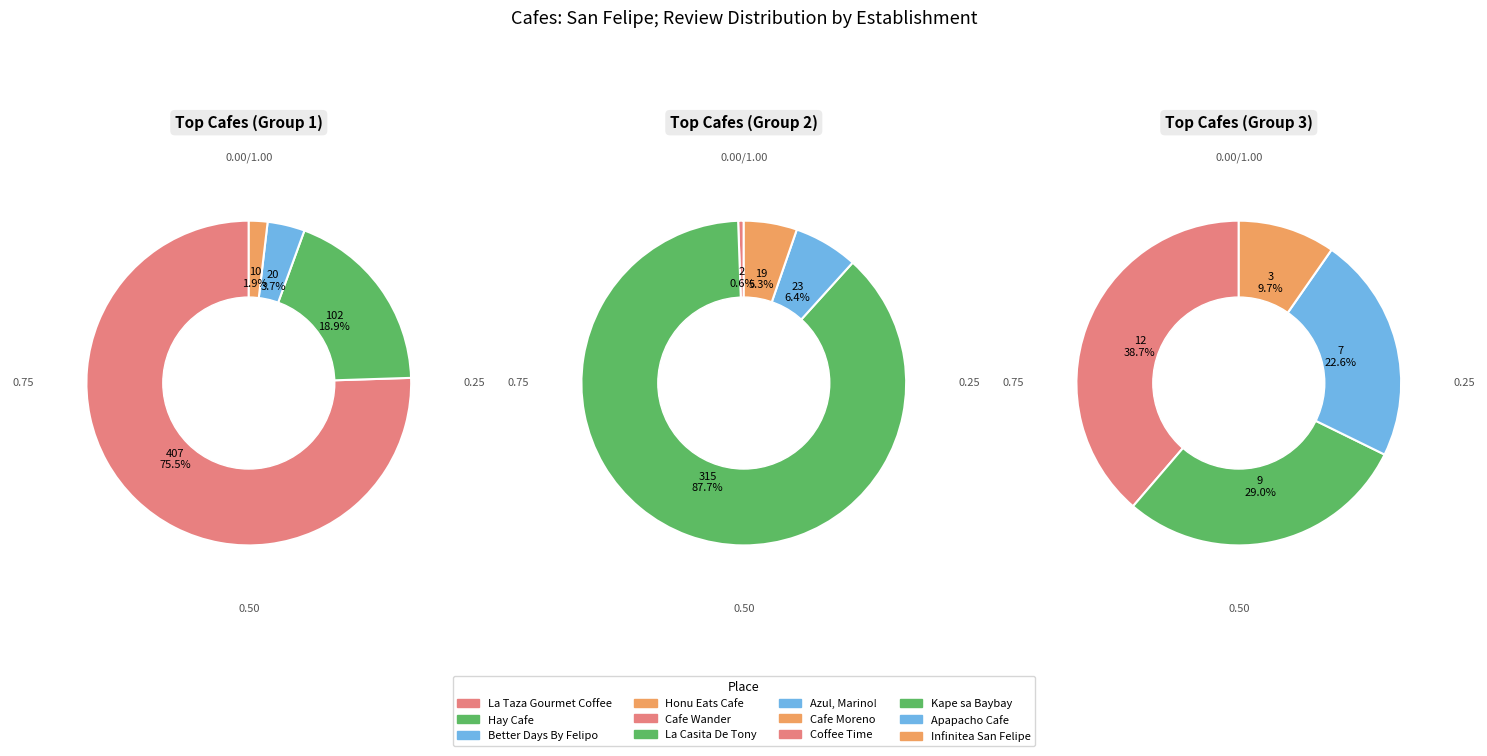

What is the change in value from Cafe Wander to La Casita De Tony?

+313